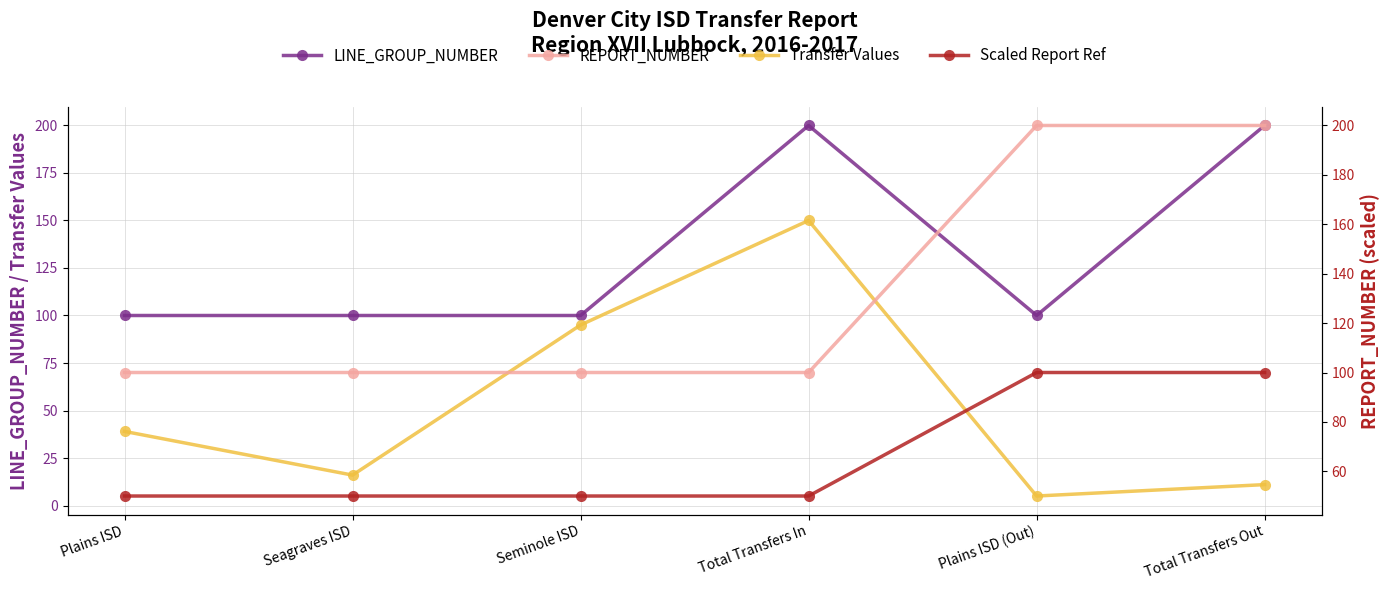

Between Seagraves ISD and Plains ISD (Out), which series saw the biggest shift?

REPORT_NUMBER